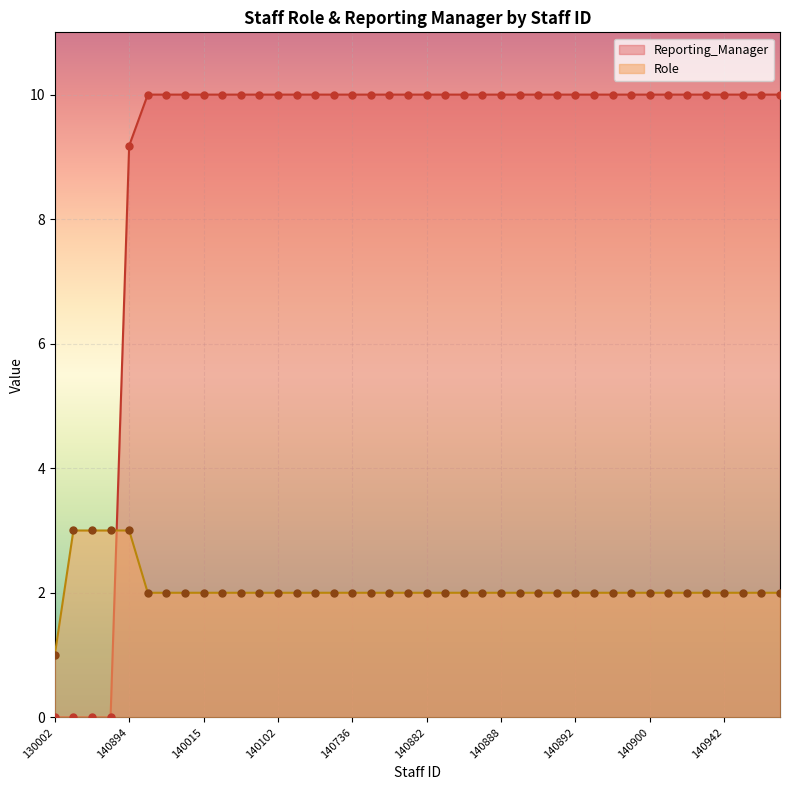

At which category is the sum across all series the highest?

140894